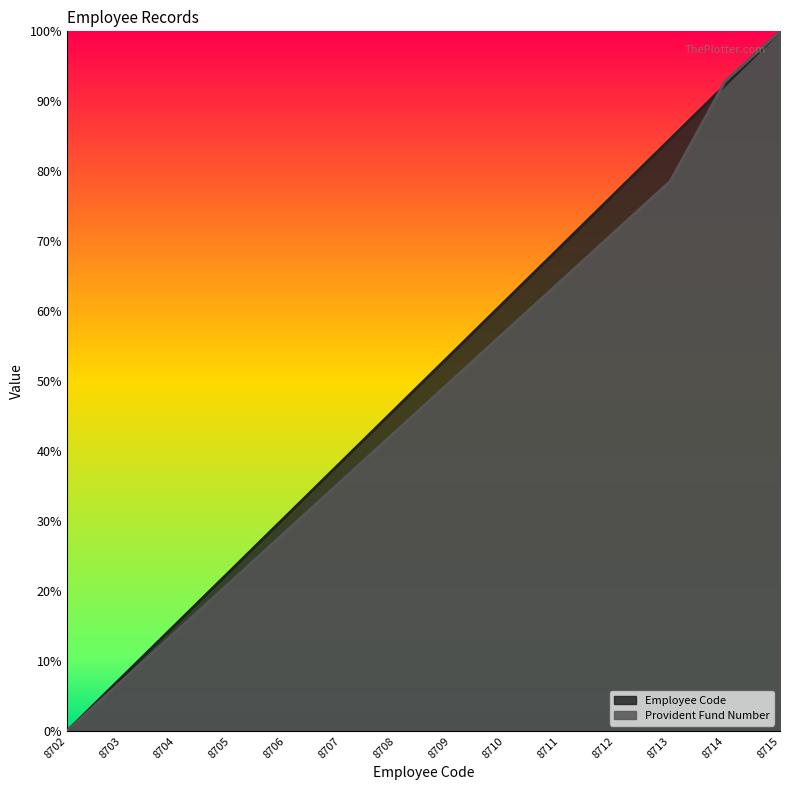

What is the highest value of the Provident Fund Number series?

1.0